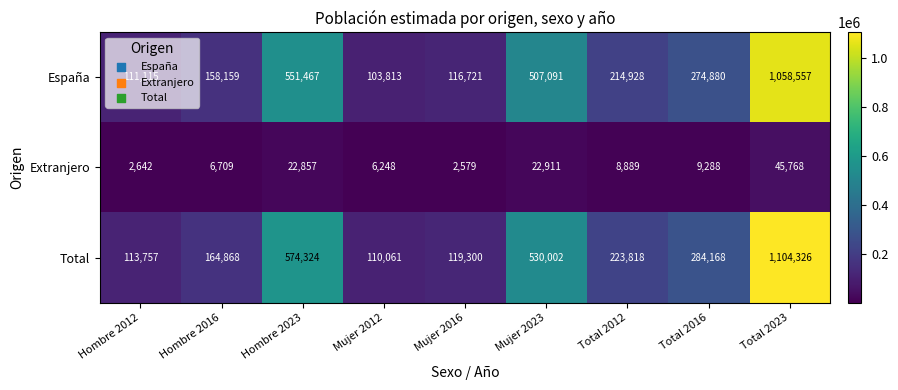

At how many categories does at least one series exceed 946324?

1